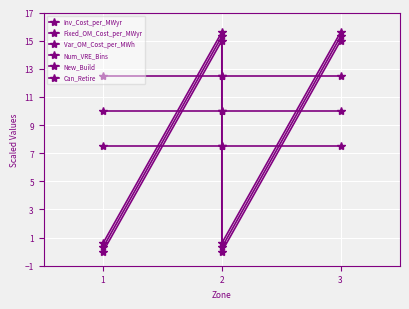

Reading right to left, list all the values displayed in this chart.

Inv_Cost_per_MWyr: 15.0	0.0	15.0	0.0
Fixed_OM_Cost_per_MWyr: 15.3	0.3	15.3	0.3
Var_OM_Cost_per_MWh: 15.6	0.6	15.6	0.6
Num_VRE_Bins: 7.5	7.5	7.5	7.5
New_Build: 10.0	10.0	10.0	10.0
Can_Retire: 12.5	12.5	12.5	12.5